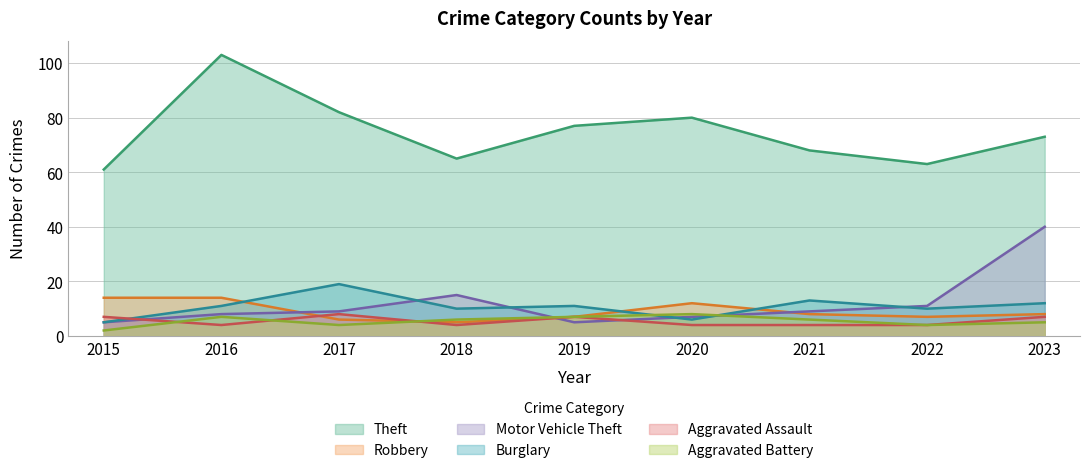

What are all the series names shown in the legend?

Theft, Robbery, Motor Vehicle Theft, Burglary, Aggravated Assault, Aggravated Battery